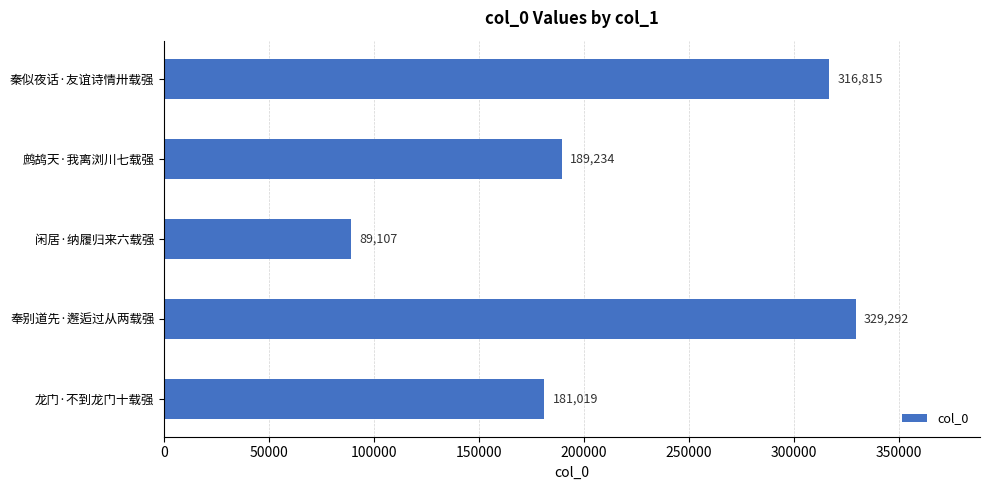

Reading bottom to top, what are all the values shown in this chart?

181019	329292	89107	189234	316815